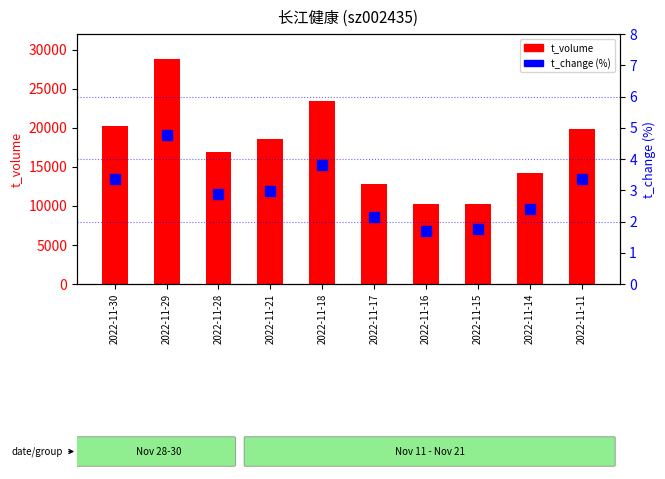

The value of t_change (%) at 2022-11-28 is 4.6. True or false?

False